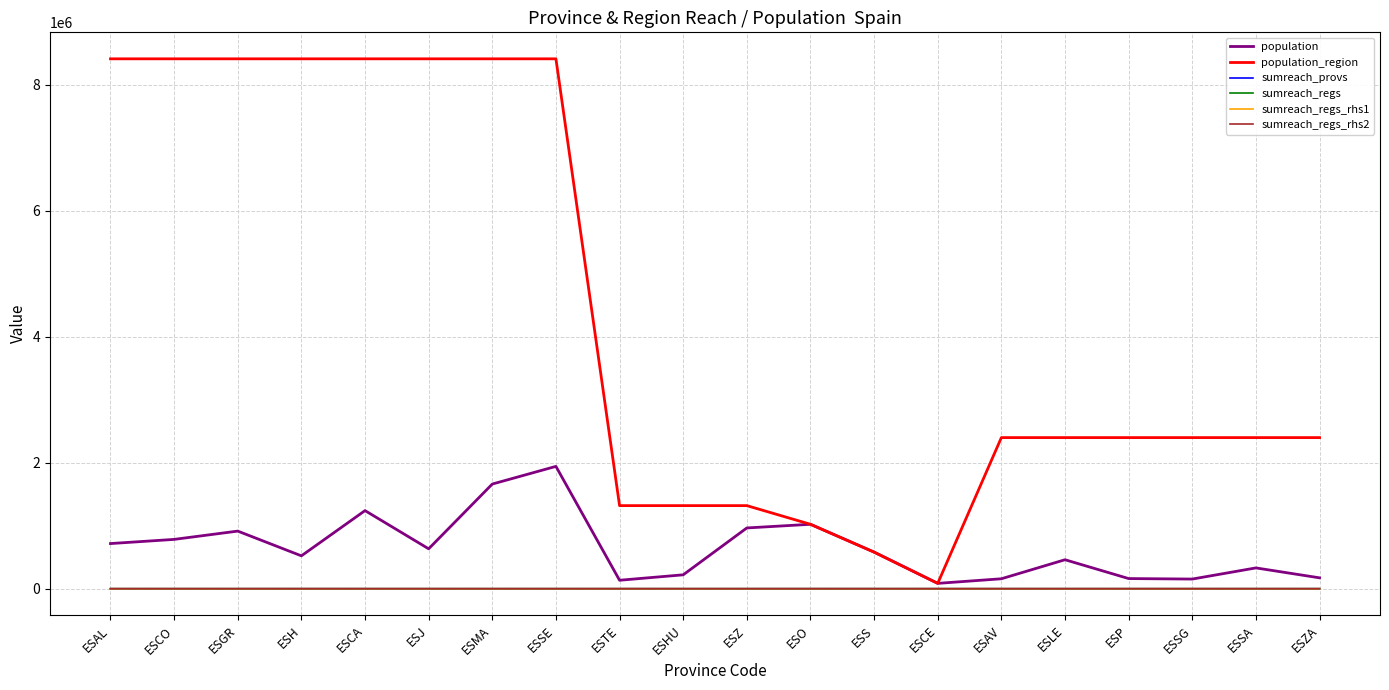

Which series has the widest spread of values?

population_region